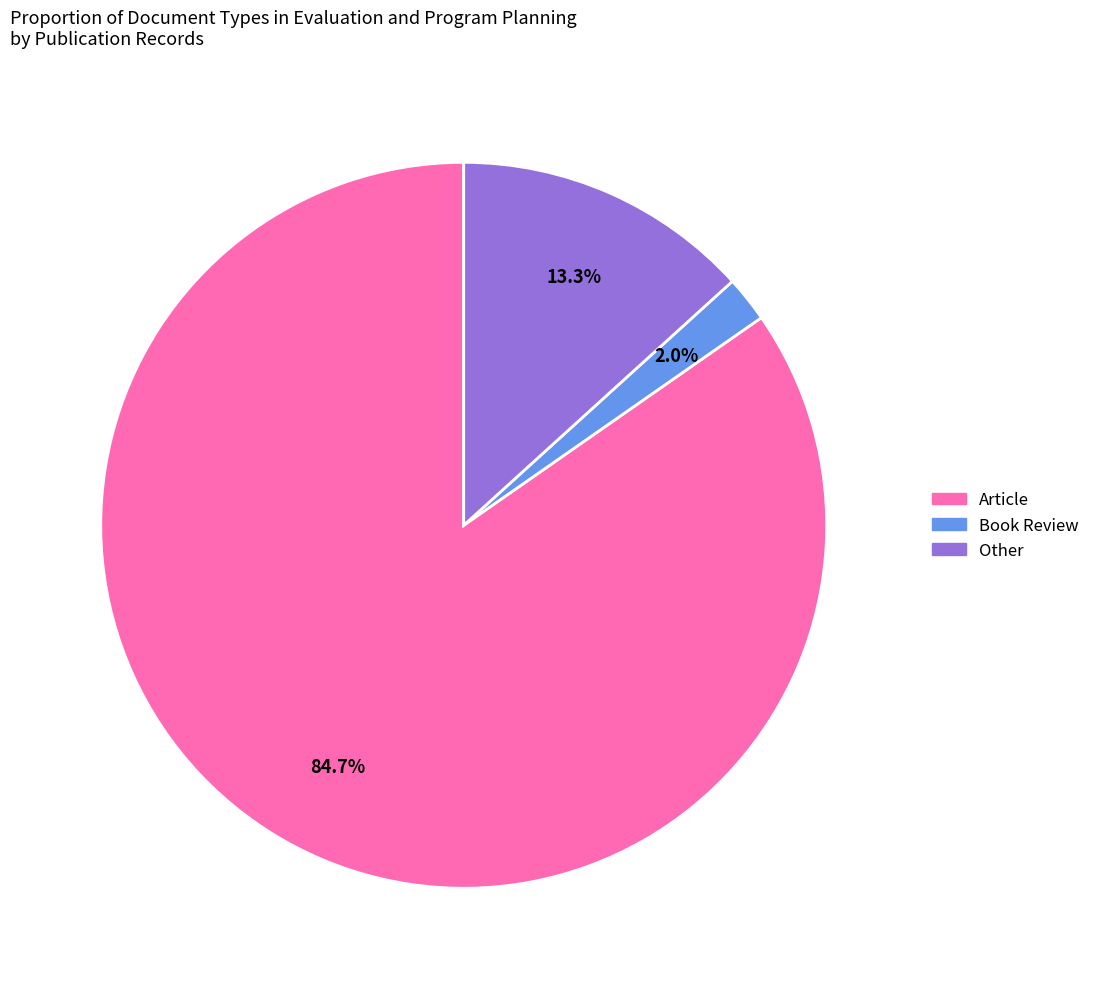

What is the majority slice?

Article